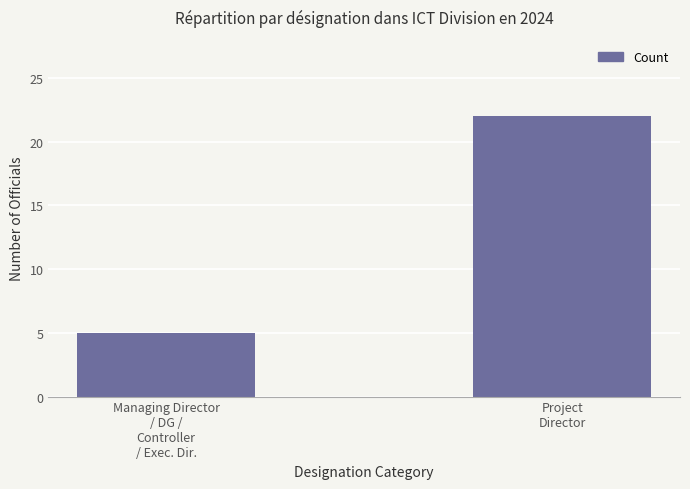

Reading left to right, what are all the values shown in this chart?

Managing Director
/ DG /
Controller
/ Exec. Dir.=5	Project
Director=22